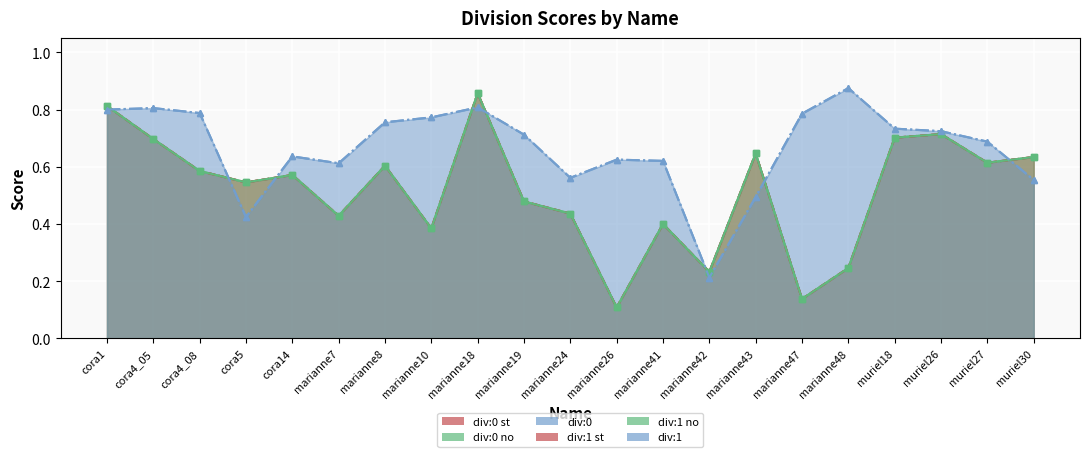

True or false: div:1 no has more than 2 points higher than both neighbors.

True